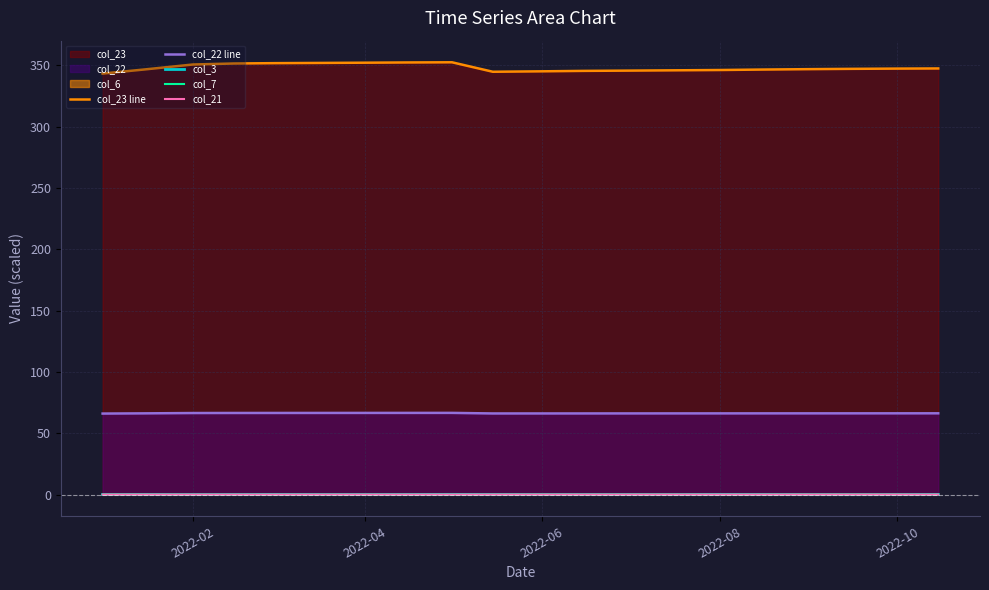

True or false: col_22 line and col_21 cross at least once.

False